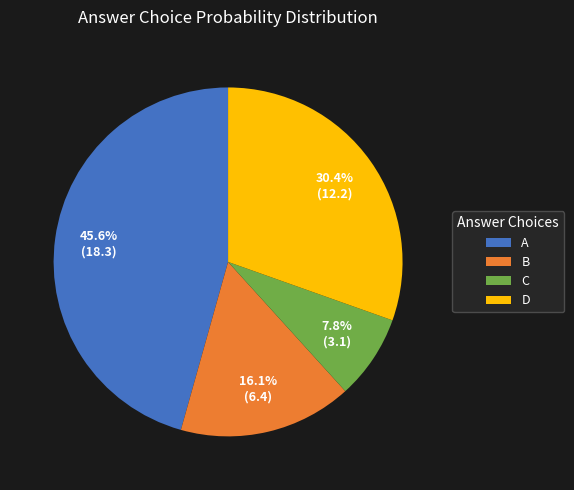

Which slice is the smallest?

C